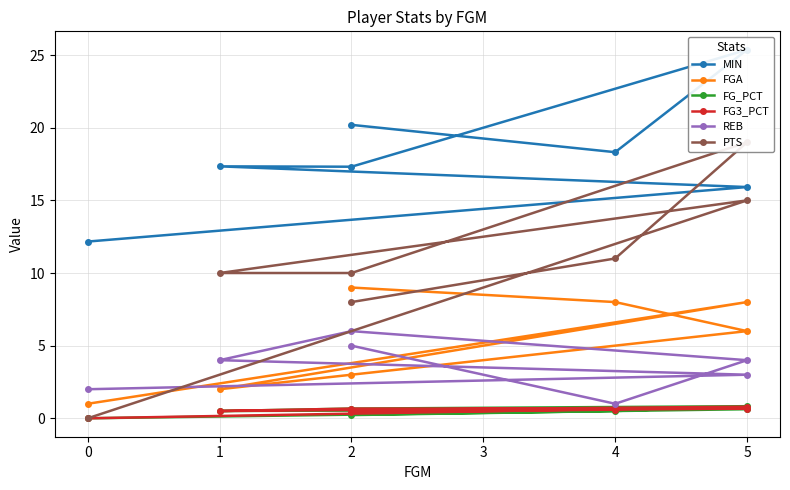

Rank the series at 1 from highest to lowest value.

MIN, PTS, REB, FGA, FG_PCT, FG3_PCT